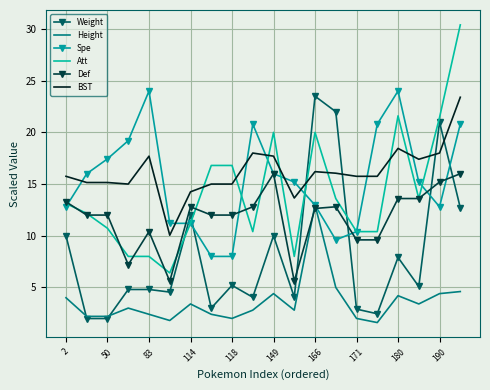

What is the maximum value shown in the chart?

30.4